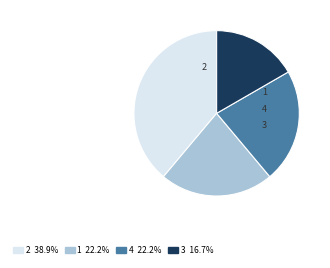

What percentage is the 3 slice, to the nearest percent?

17%